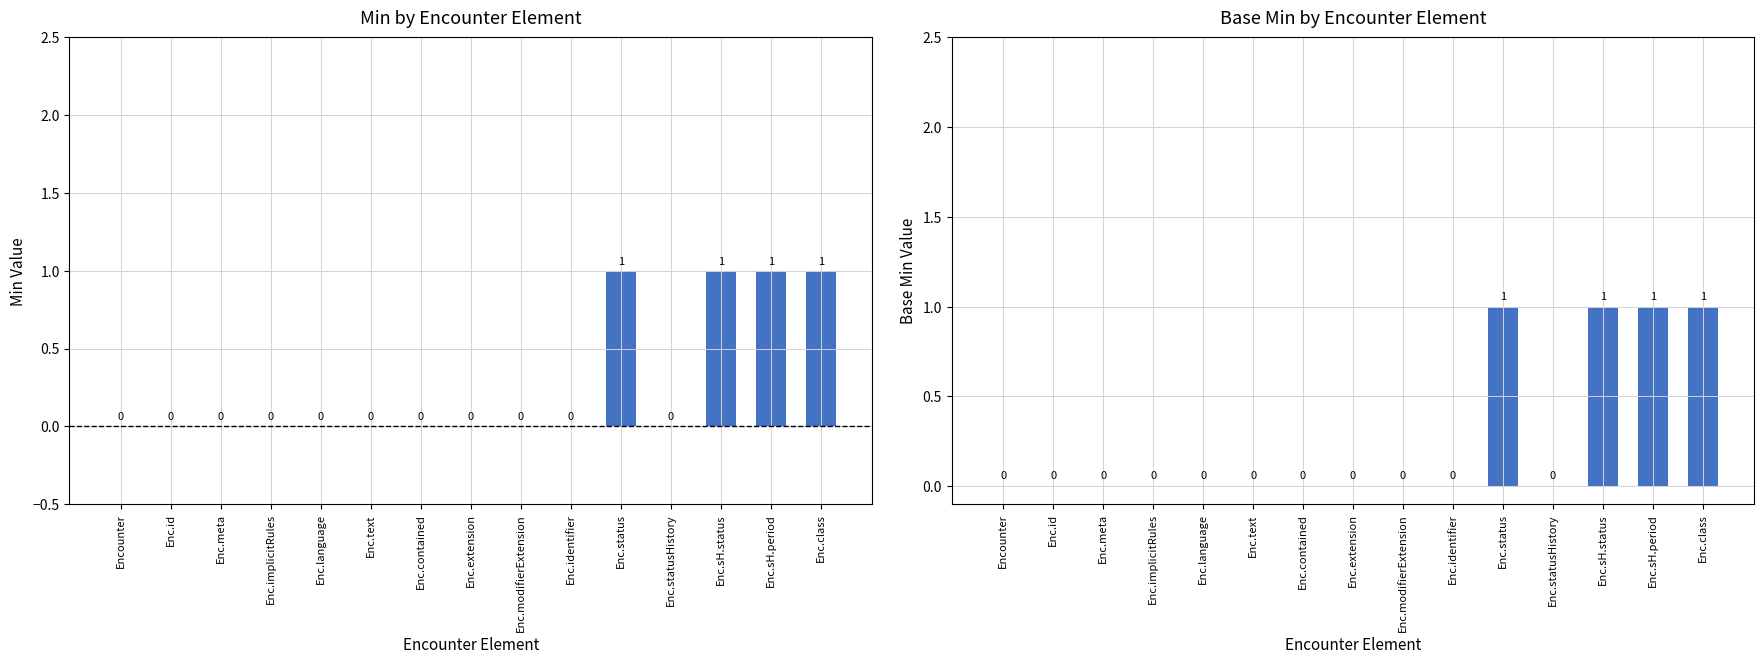

Reading left to right, extract all data points from this chart.

Min: Encounter=0	Enc.id=0	Enc.meta=0	Enc.implicitRules=0	Enc.language=0	Enc.text=0	Enc.contained=0	Enc.extension=0	Enc.modifierExtension=0	Enc.identifier=0	Enc.status=1	Enc.statusHistory=0	Enc.sH.status=1	Enc.sH.period=1	Enc.class=1
Base Min: Encounter=0	Enc.id=0	Enc.meta=0	Enc.implicitRules=0	Enc.language=0	Enc.text=0	Enc.contained=0	Enc.extension=0	Enc.modifierExtension=0	Enc.identifier=0	Enc.status=1	Enc.statusHistory=0	Enc.sH.status=1	Enc.sH.period=1	Enc.class=1